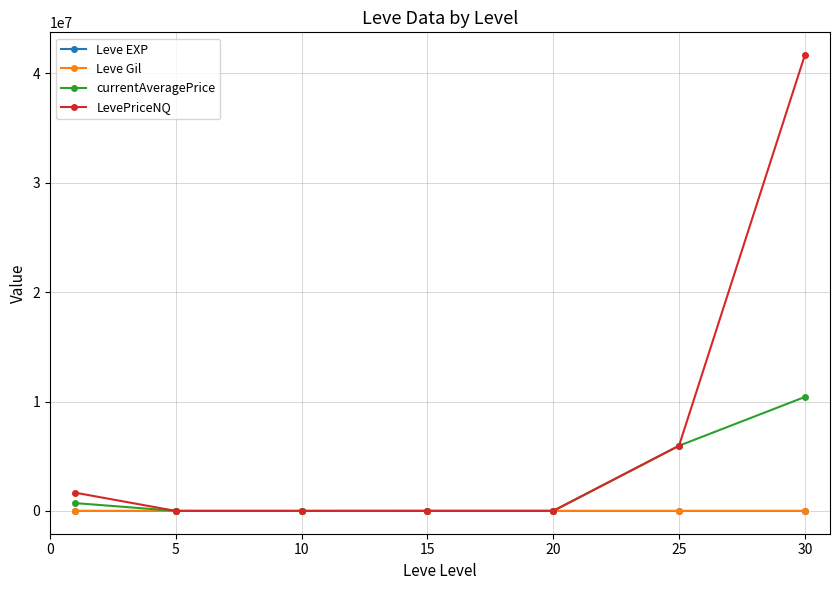

How many intersections are there between Leve EXP and Leve Gil?

1